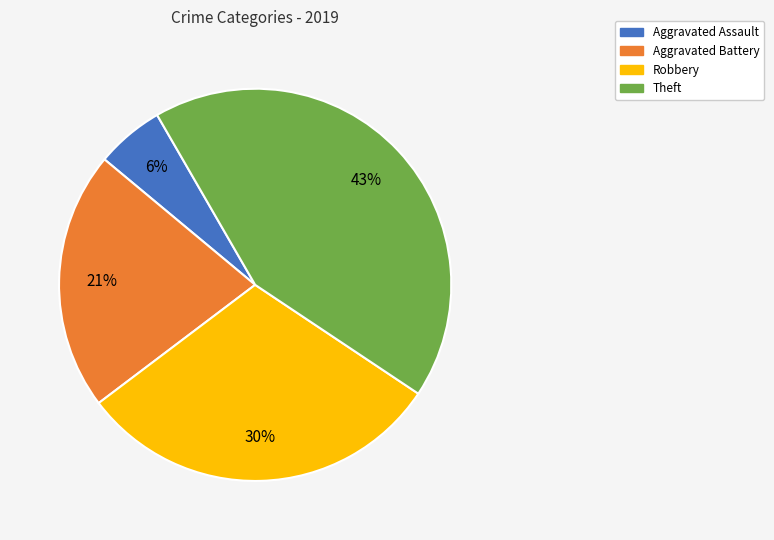

Do Theft and Aggravated Assault together represent more than half of the pie?

No